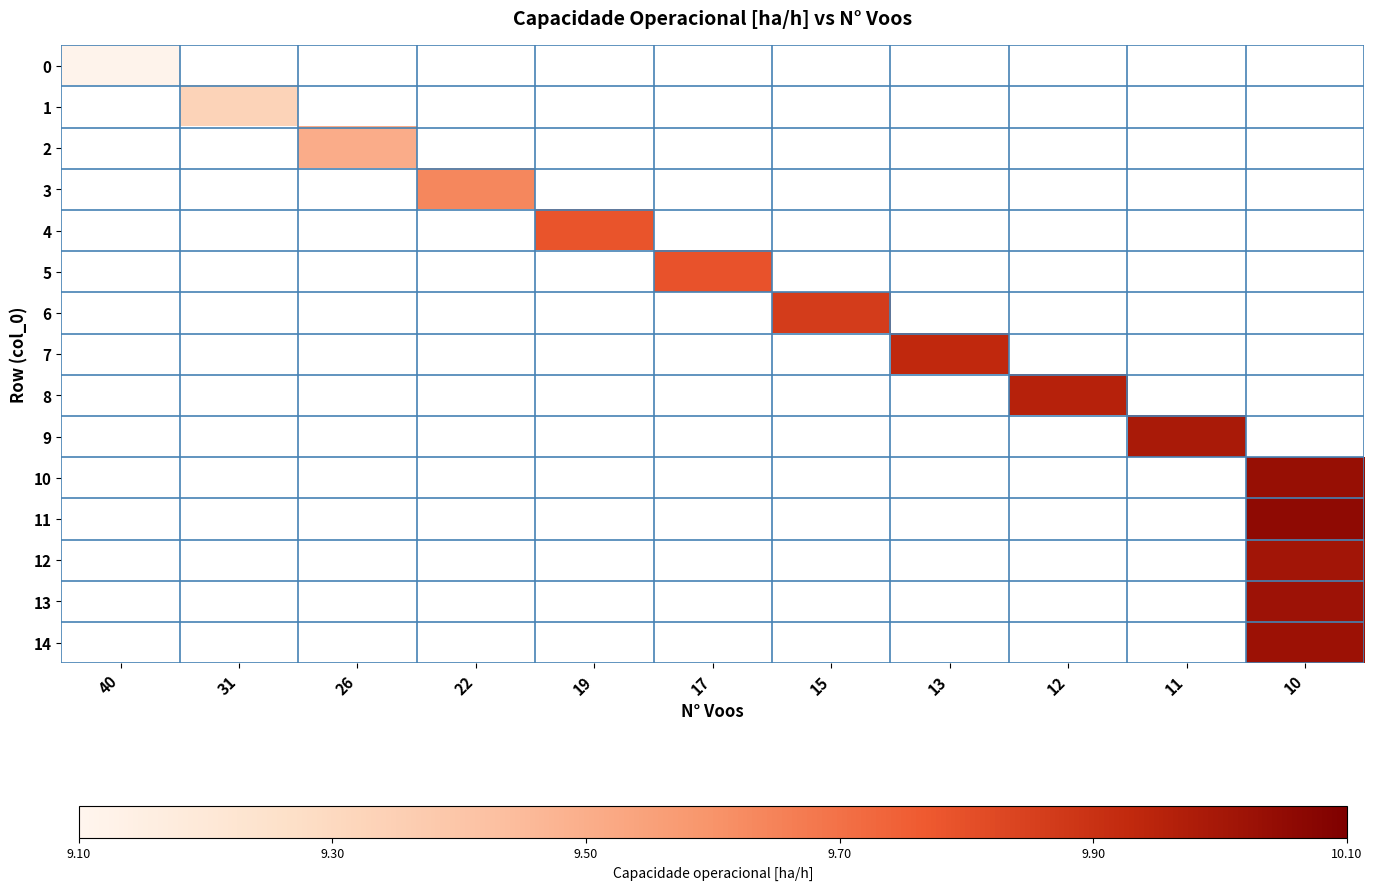

At how many categories does at least one series exceed 9?

11